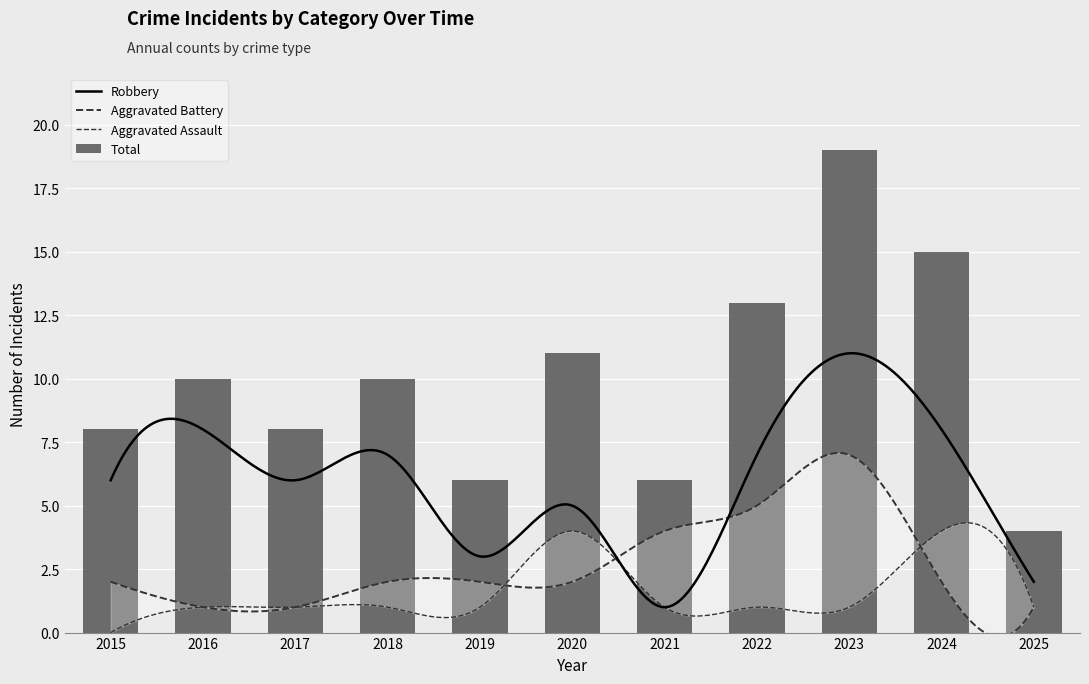

What are all the series names shown in the legend?

Aggravated Assault, Aggravated Battery, Robbery, Total